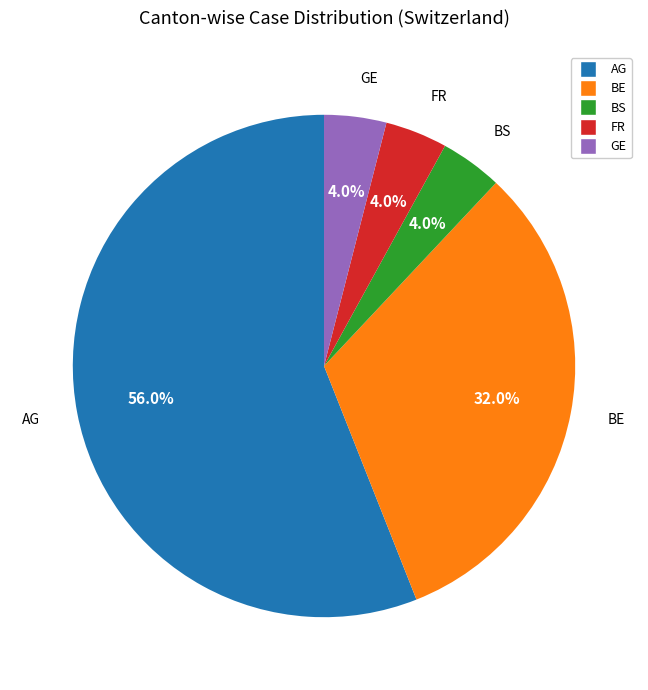

Is the sum of BE and GE greater than half?

No